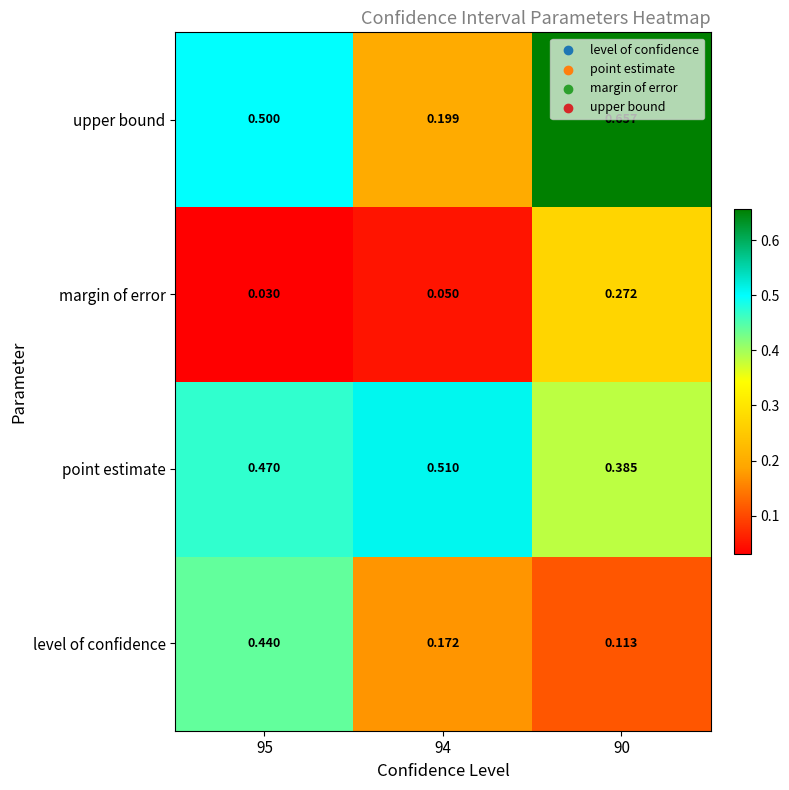

At 90, list the series in order from smallest to largest.

level of confidence, margin of error, point estimate, upper bound